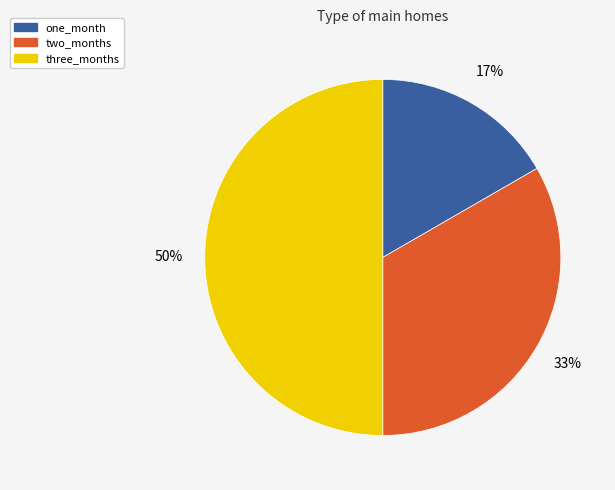

Combined, do two_months and three_months account for over 50%?

Yes